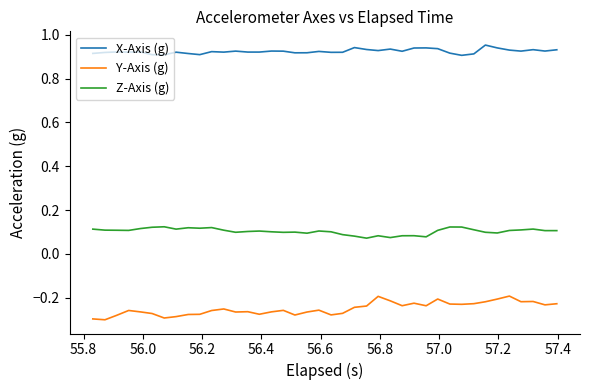

True or false: Z-Axis (g) and Y-Axis (g) cross at least once.

False